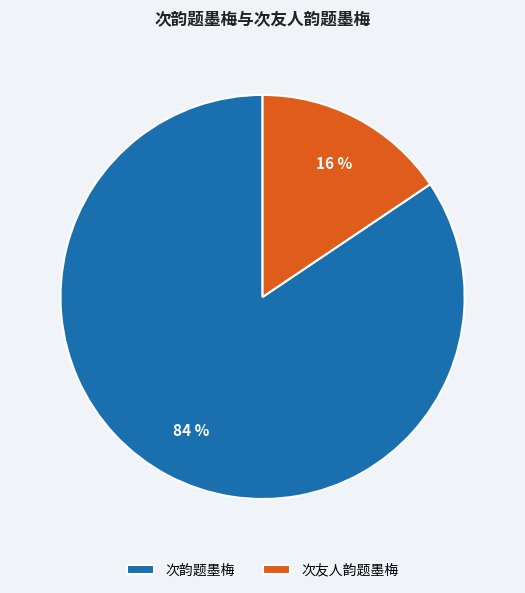

Which has a higher value, 次友人韵题墨梅 or 次韵题墨梅?

次韵题墨梅